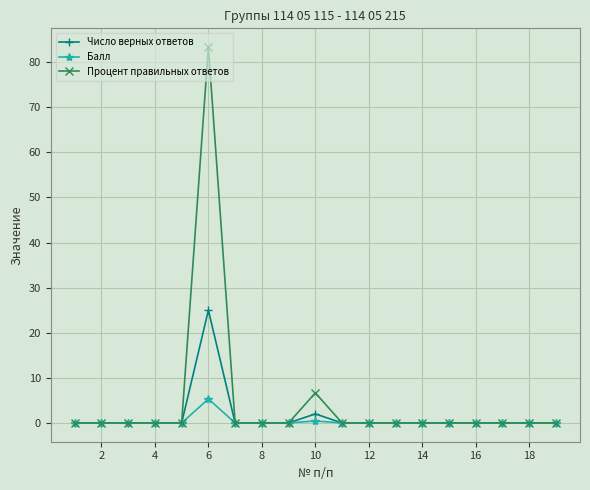

Reading left to right, what are all the values shown in this chart?

Число верных ответов: 0.0	0.0	0.0	0.0	0.0	25.0	0.0	0.0	0.0	2.0	0.0	0.0	0.0	0.0	0.0	0.0	0.0	0.0	0.0
Балл: 0.0	0.0	0.0	0.0	0.0	5.3	0.0	0.0	0.0	0.4	0.0	0.0	0.0	0.0	0.0	0.0	0.0	0.0	0.0
Процент правильных ответов: 0.0	0.0	0.0	0.0	0.0	83.3	0.0	0.0	0.0	6.7	0.0	0.0	0.0	0.0	0.0	0.0	0.0	0.0	0.0